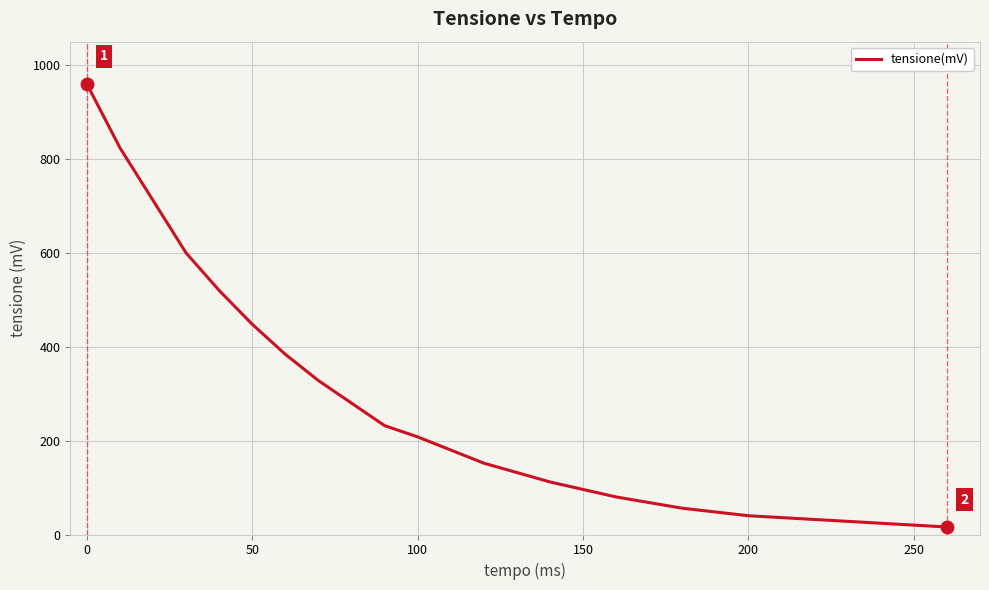

What is the difference between the maximum and minimum values?

944